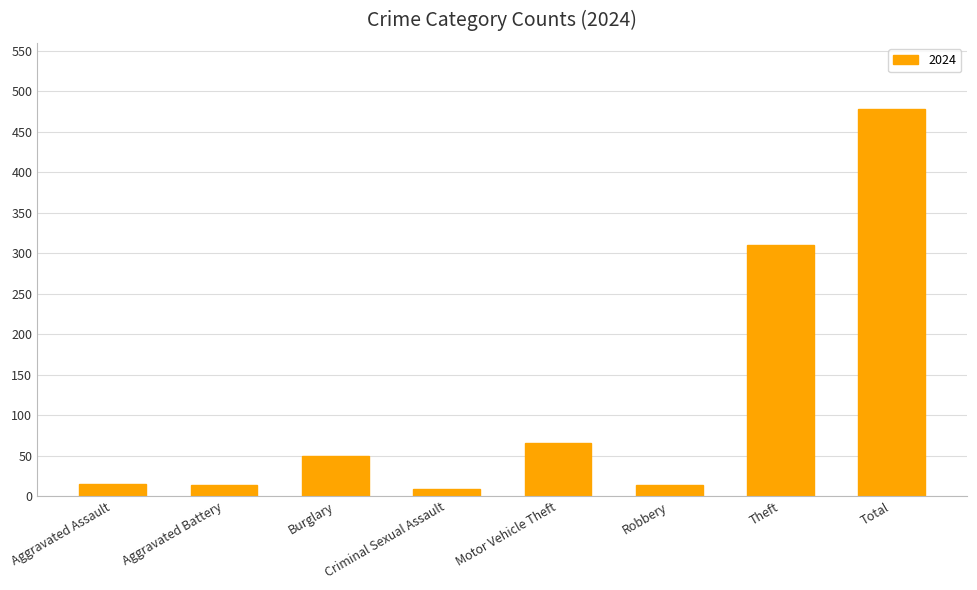

At which label is the value closest to 243?

Theft